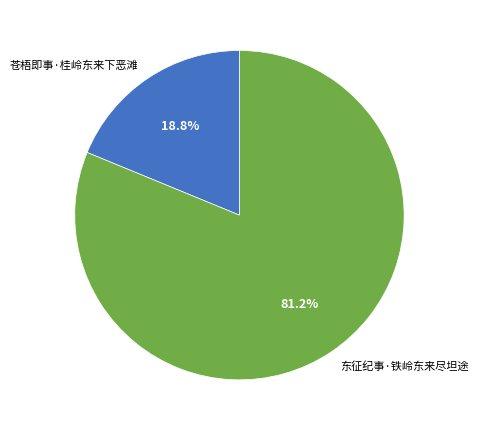

Do 苍梧即事·桂岭东来下恶滩 and 东征纪事·铁岭东来尽坦途 together represent more than half of the pie?

Yes